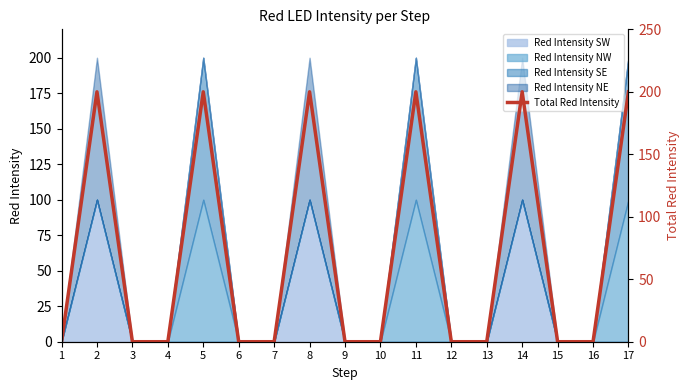

Reading left to right, list all the values displayed in this chart.

0	200	0	0	200	0	0	200	0	0	200	0	0	200	0	0	200